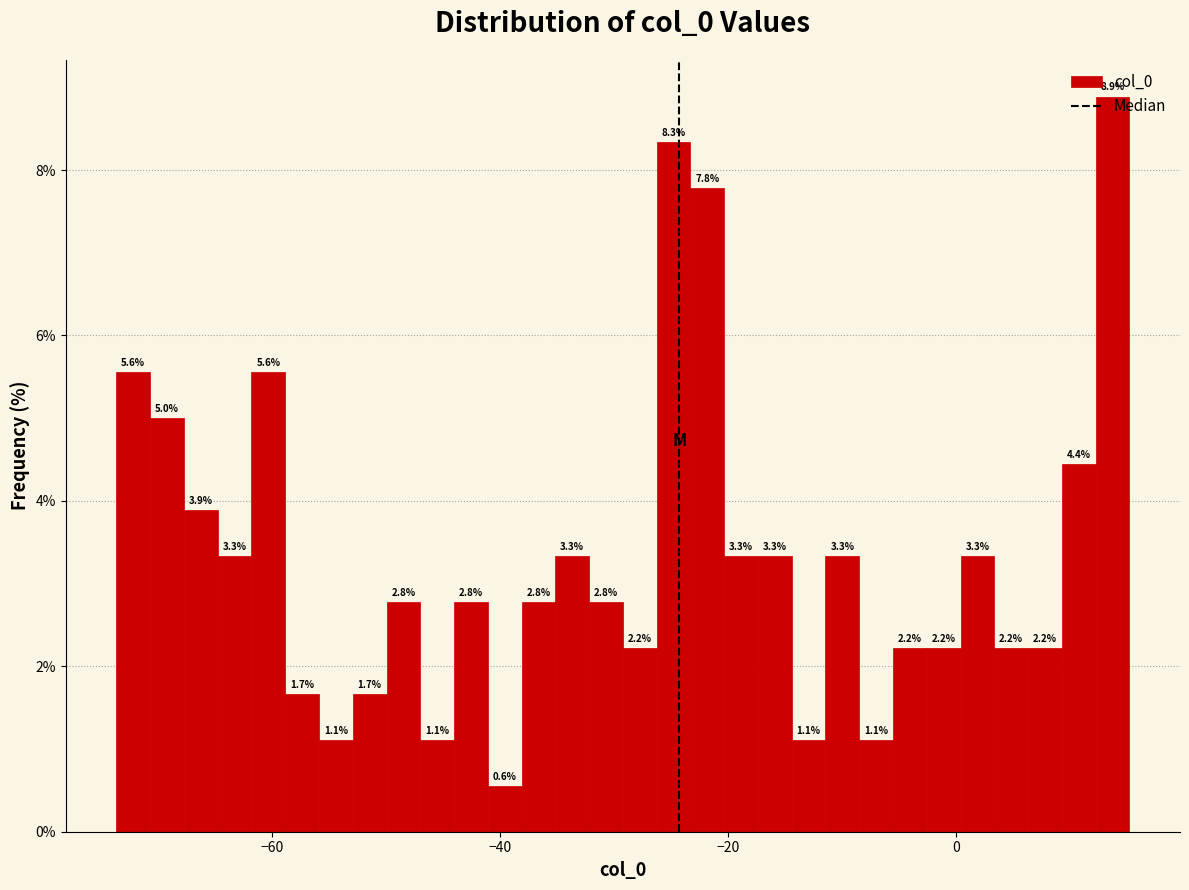

Around what value on the x-axis is the tallest bar? Give the approximate position of its centre, as read against the axis.

14